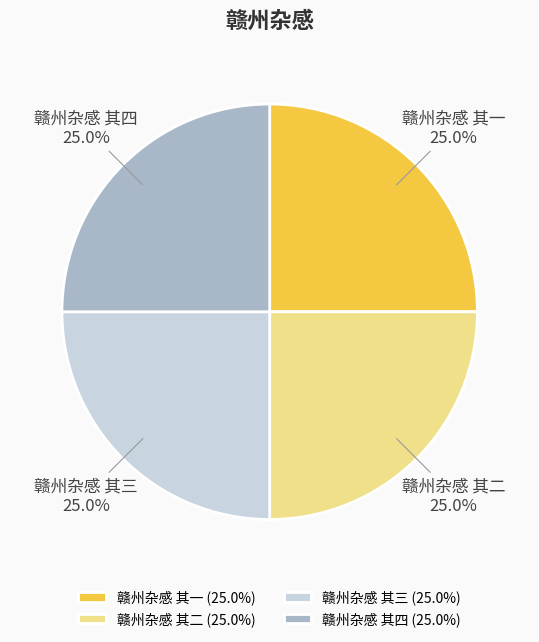

To the nearest percent, what is the average slice percentage?

25%